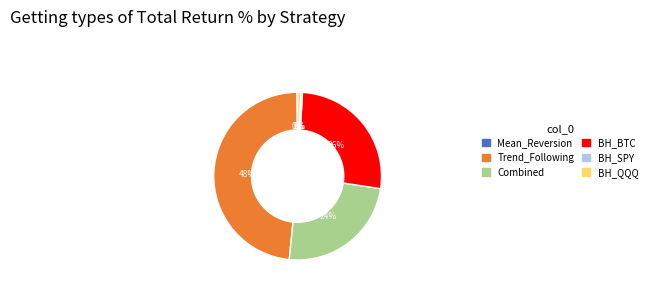

Is there any slice that represents more than half of the pie?

No